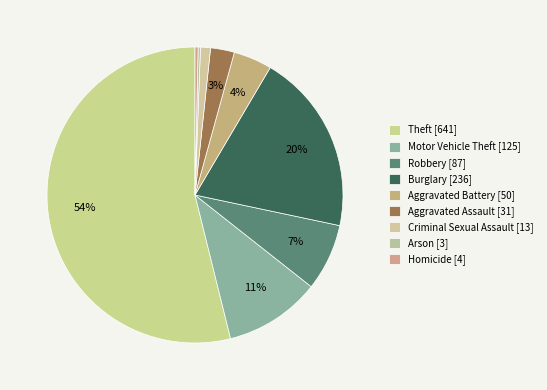

Which slice represents more than half of the pie?

Theft